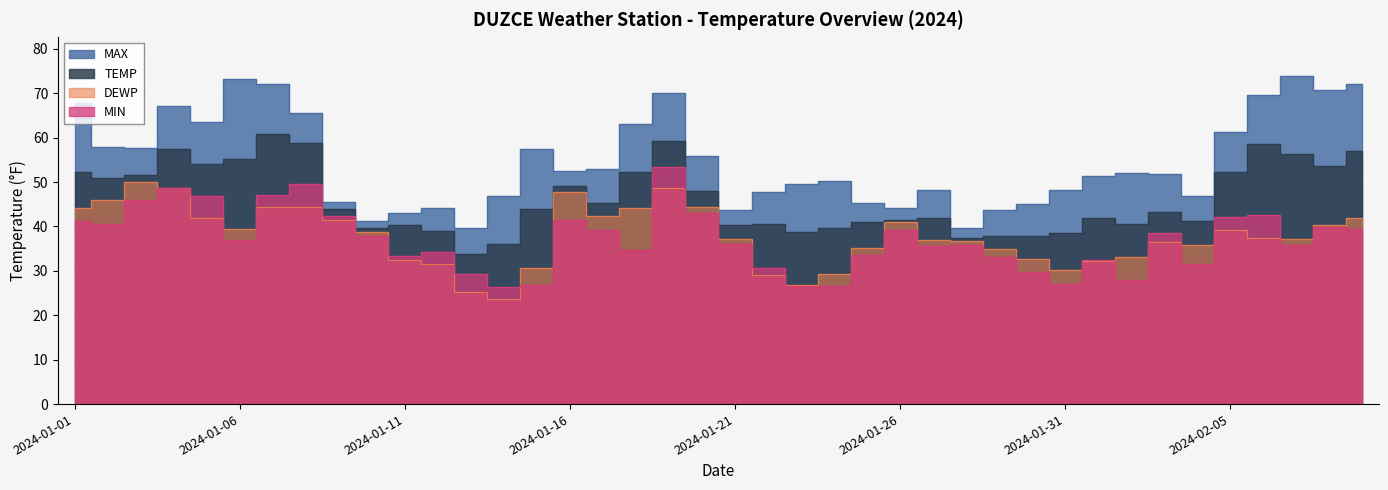

What is the difference between the MIN values at 2024-01-15 and 2024-01-19?

26.6